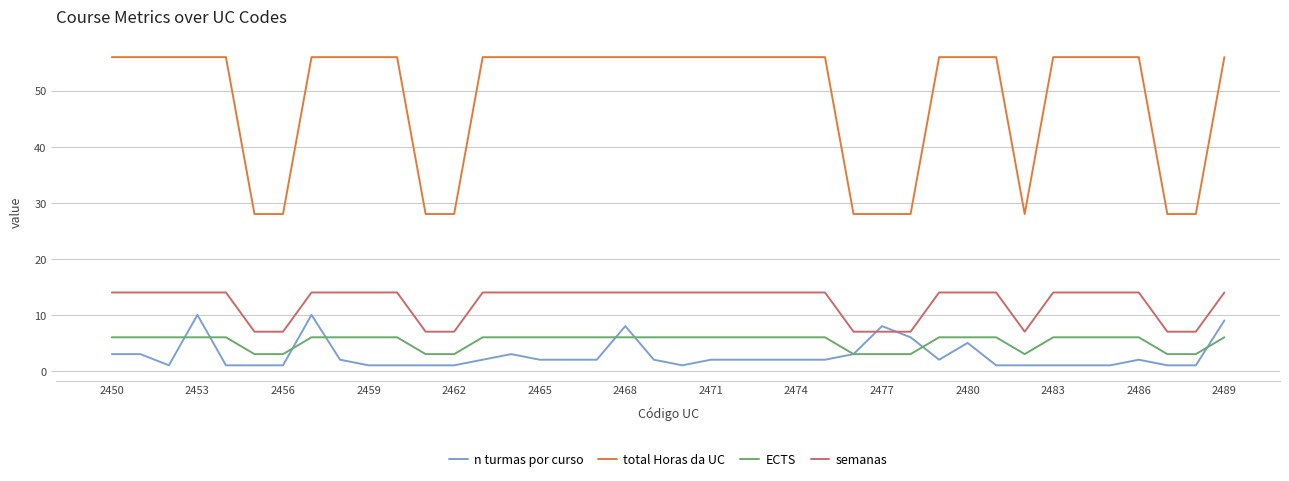

Reading left to right, list all the values displayed in this chart.

n turmas por curso: 3	3	1	10	1	1	1	10	2	1	1	1	1	2	3	2	2	2	8	2	1	2	2	2	2	2	3	8	6	2	5	1	1	1	1	1	2	1	1	9
total Horas da UC: 56	56	56	56	56	28	28	56	56	56	56	28	28	56	56	56	56	56	56	56	56	56	56	56	56	56	28	28	28	56	56	56	28	56	56	56	56	28	28	56
ECTS: 6	6	6	6	6	3	3	6	6	6	6	3	3	6	6	6	6	6	6	6	6	6	6	6	6	6	3	3	3	6	6	6	3	6	6	6	6	3	3	6
semanas: 14	14	14	14	14	7	7	14	14	14	14	7	7	14	14	14	14	14	14	14	14	14	14	14	14	14	7	7	7	14	14	14	7	14	14	14	14	7	7	14